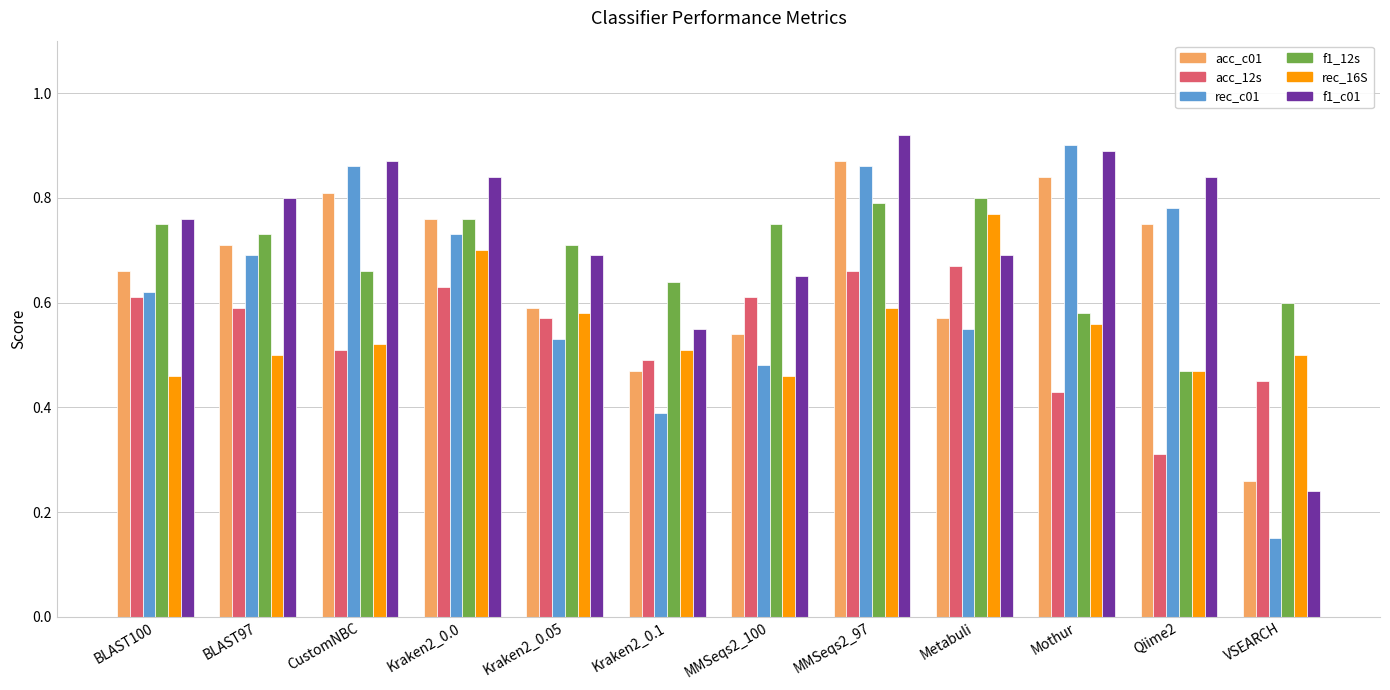

At which category is the sum across all series the highest?

MMSeqs2_97